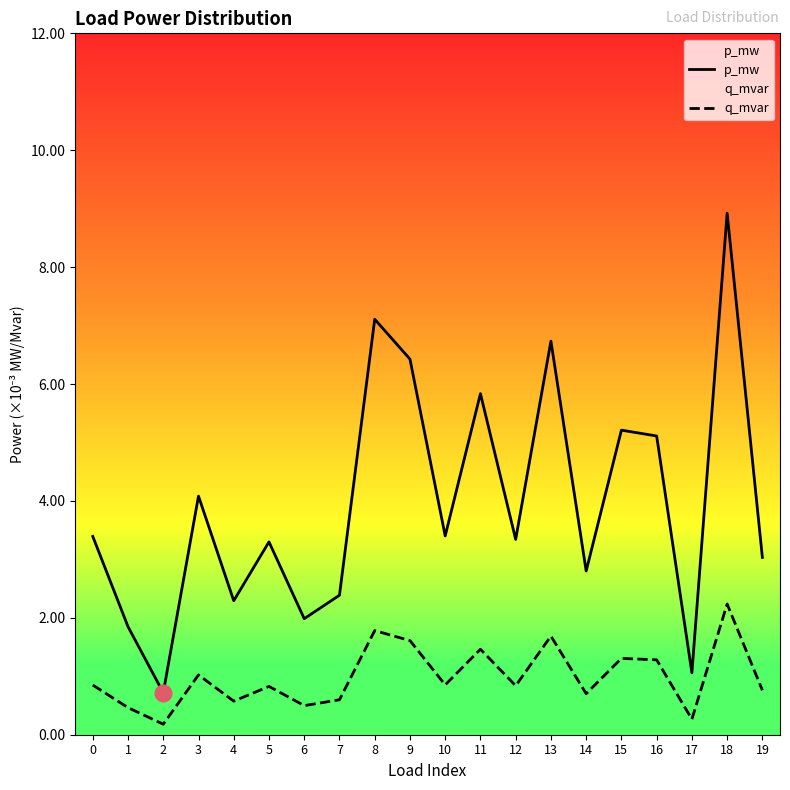

Is this an area chart (filled region under the line)?

No